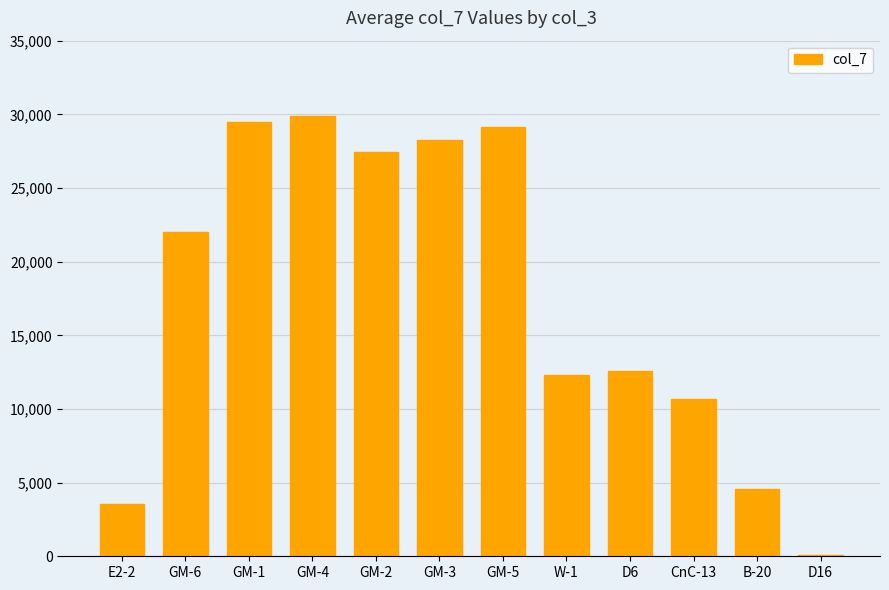

What is the difference between the maximum and second lowest values?

26300